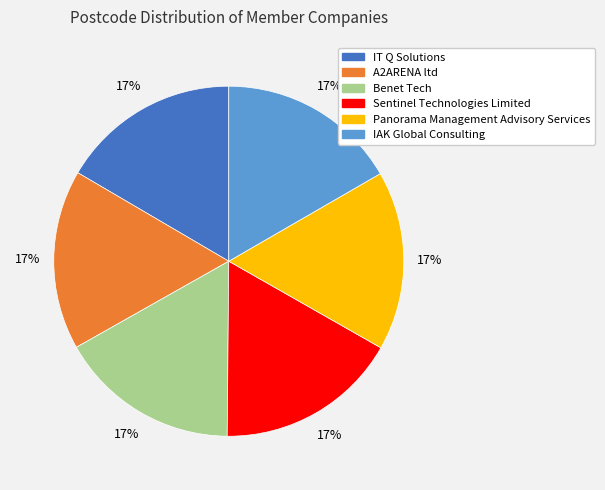

To the nearest percent, what percentage of the pie is A2ARENA ltd?

17%